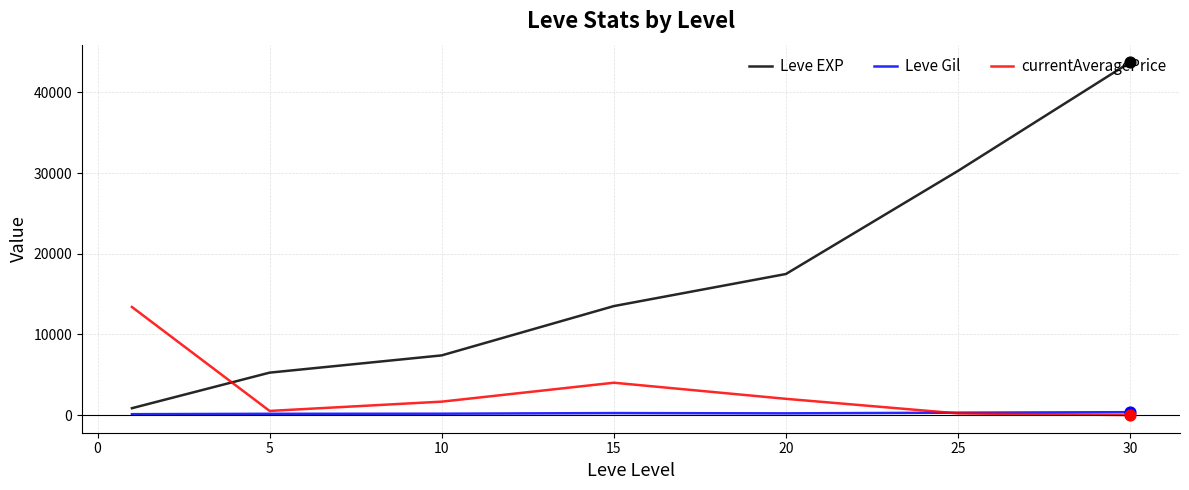

Which series has the largest range (max minus min)?

Leve EXP